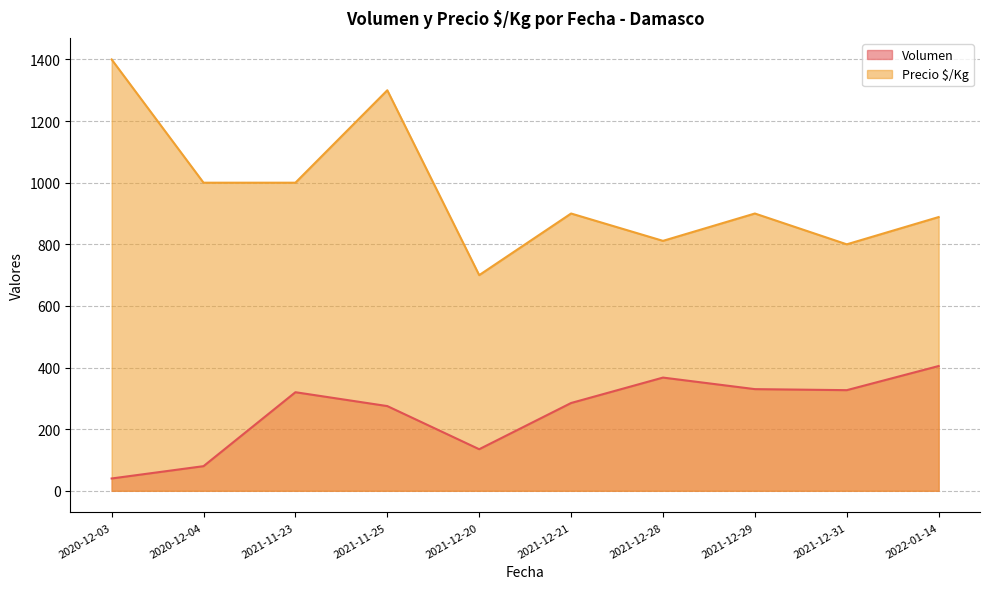

True or false: Volumen and Precio $/Kg intersect in this chart.

False